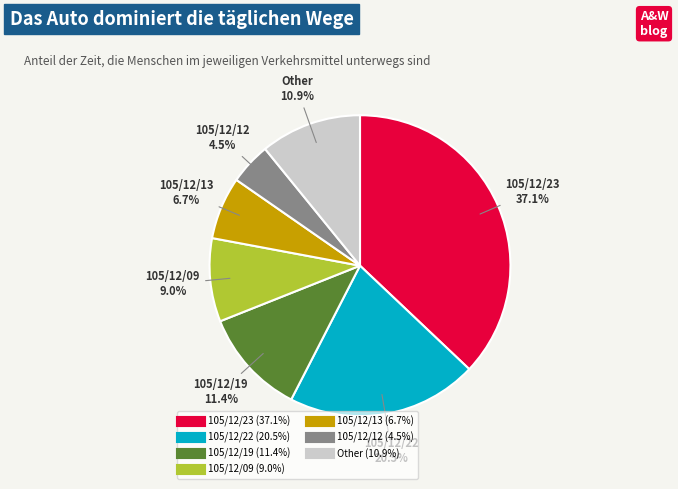

Is there a majority slice in this chart?

No